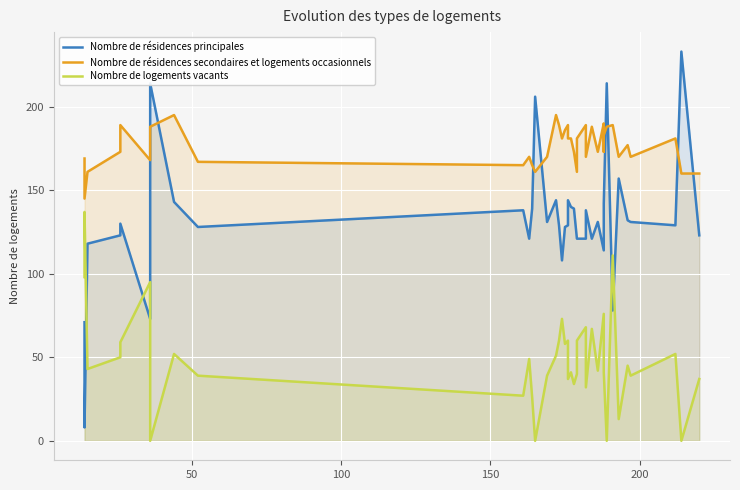

True or false: Nombre de logements vacants and Nombre de résidences secondaires et logements occasionnels intersect in this chart.

False